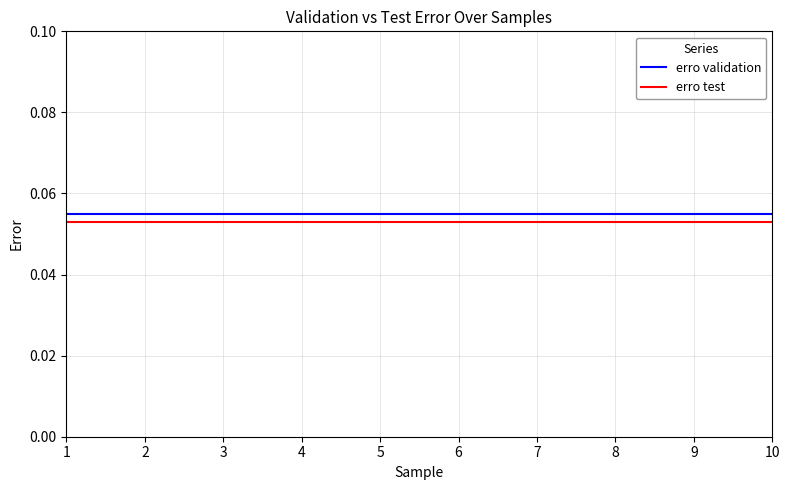

Rank the series by their maximum value, from lowest to highest.

erro test, erro validation